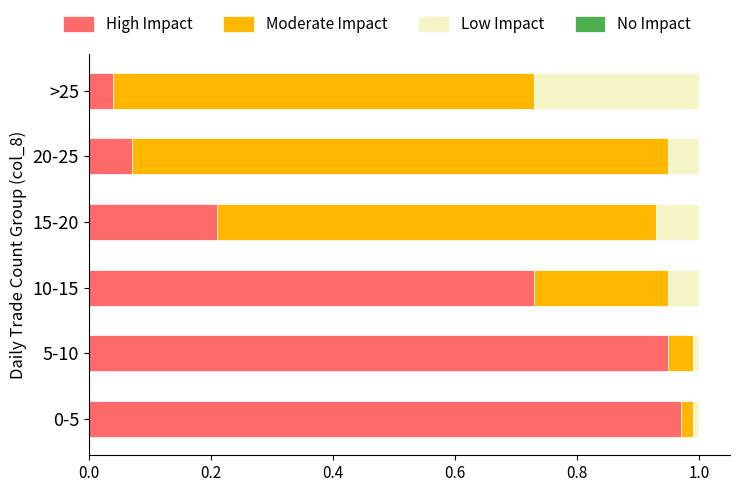

True or false: High Impact has a value of 0.3 at 5-10.

False